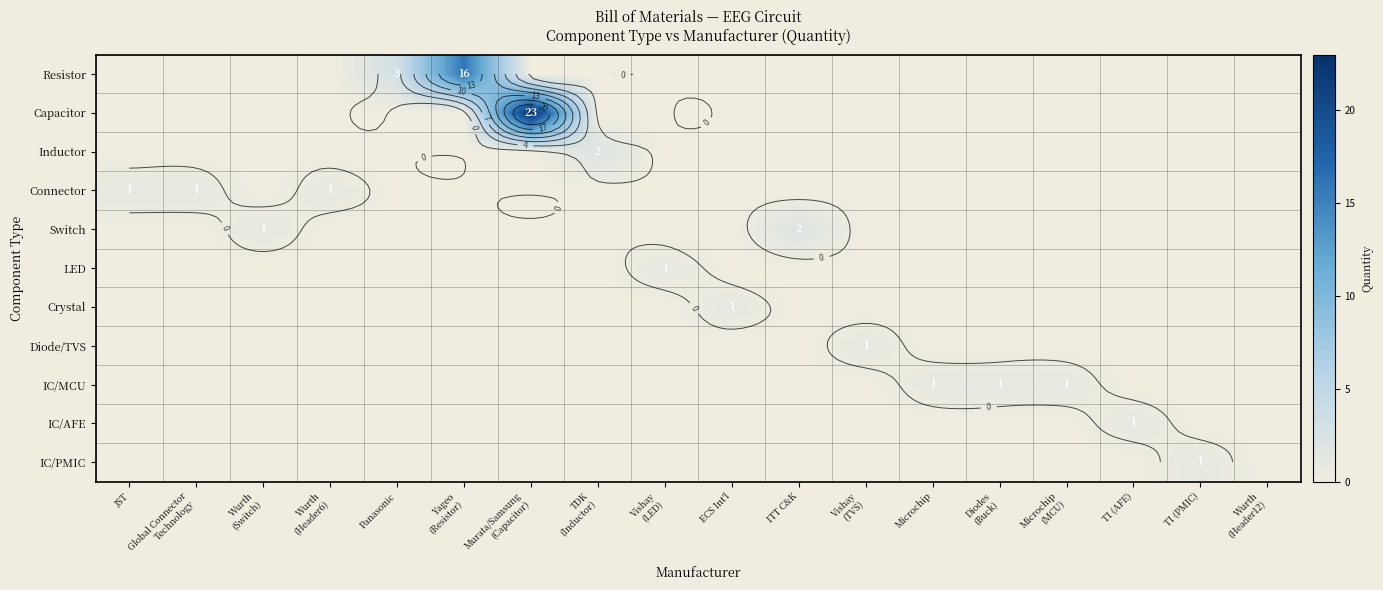

Between Microchip
(MCU) and TI (AFE), which is larger?

Microchip
(MCU)